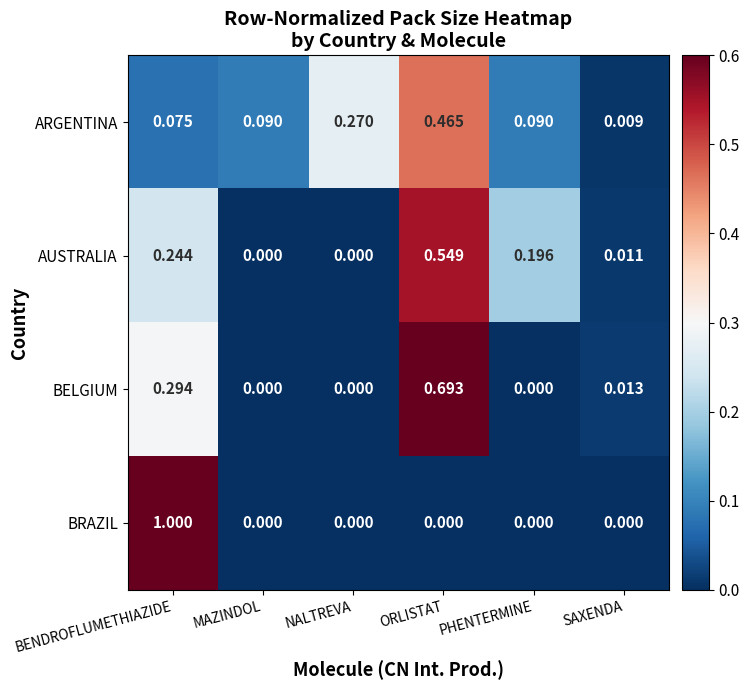

At which category is the sum across all series the highest?

ORLISTAT